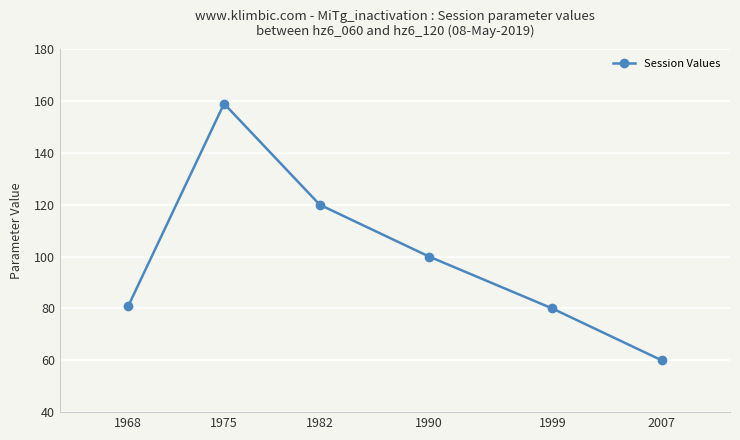

The value at 1990 is 57. True or false?

False